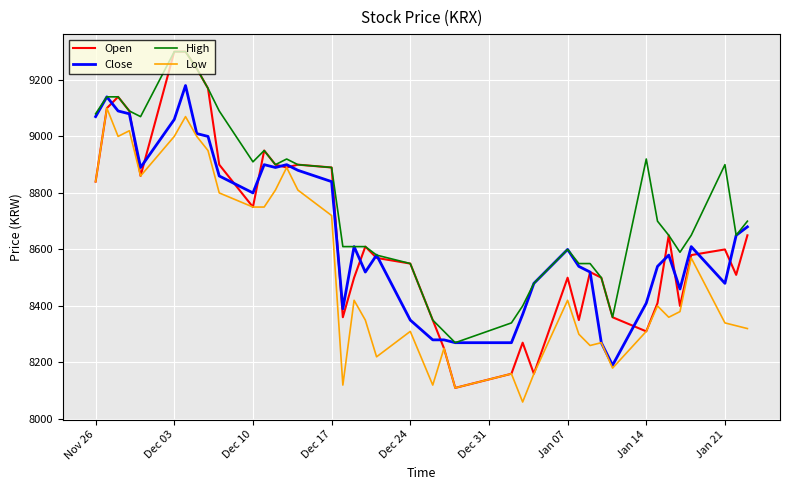

Which series has the largest total across all categories?

High